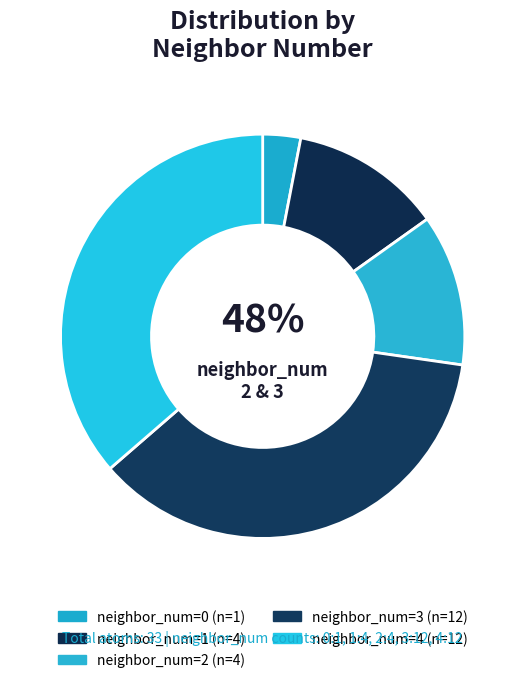

How many slices are in this pie chart?

5